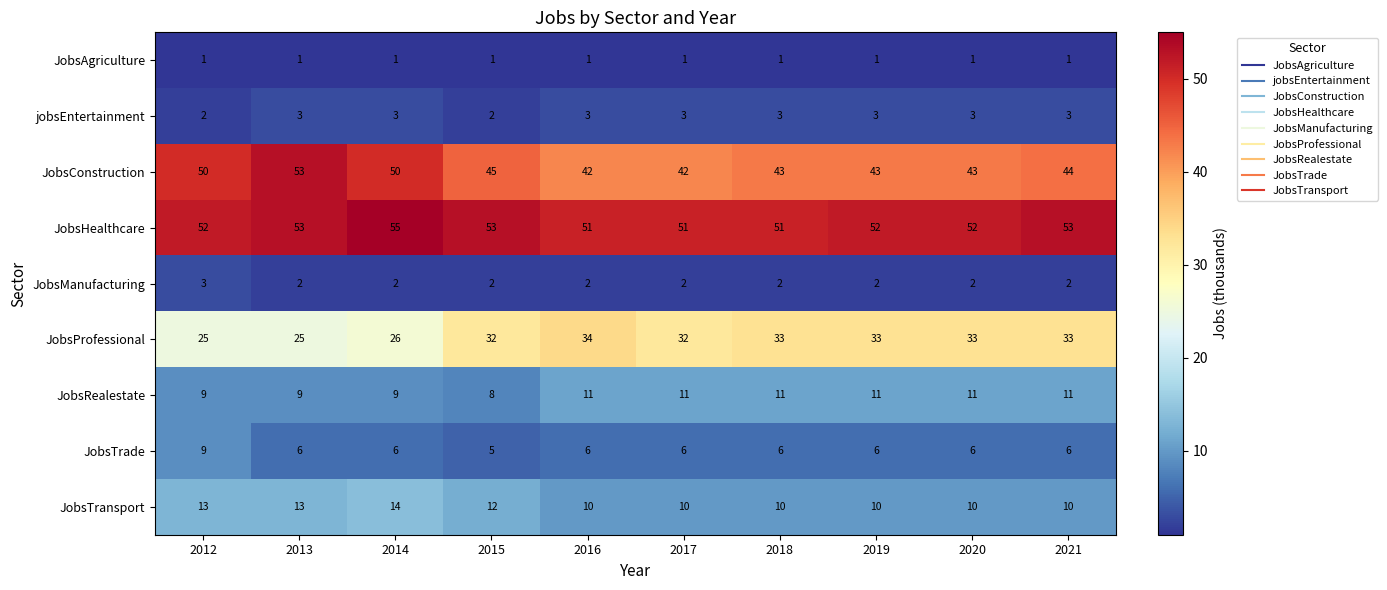

What is the sum of all jobsEntertainment values?

28